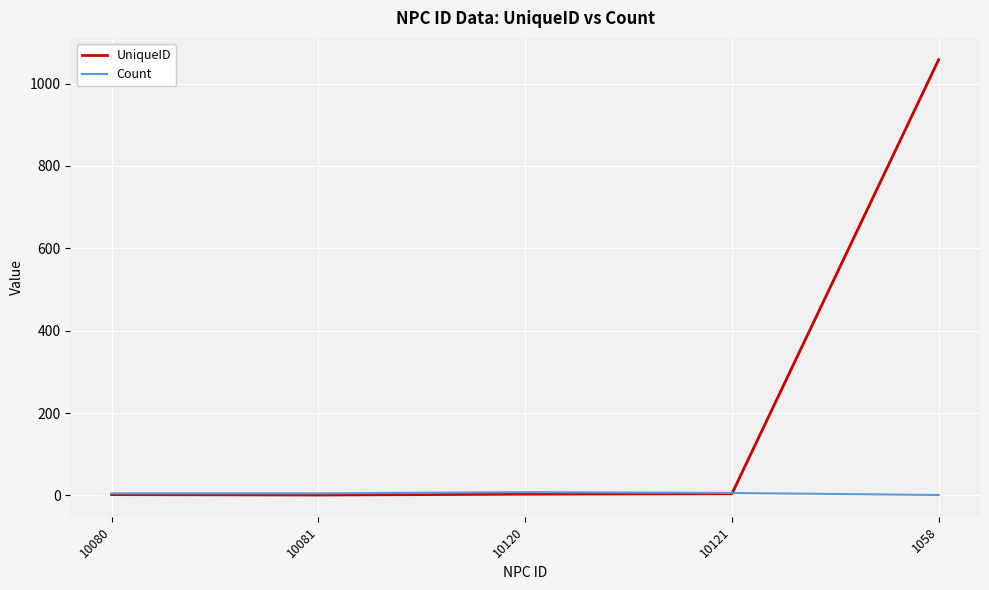

Which series ends up on top after the final intersection of UniqueID and Count?

UniqueID